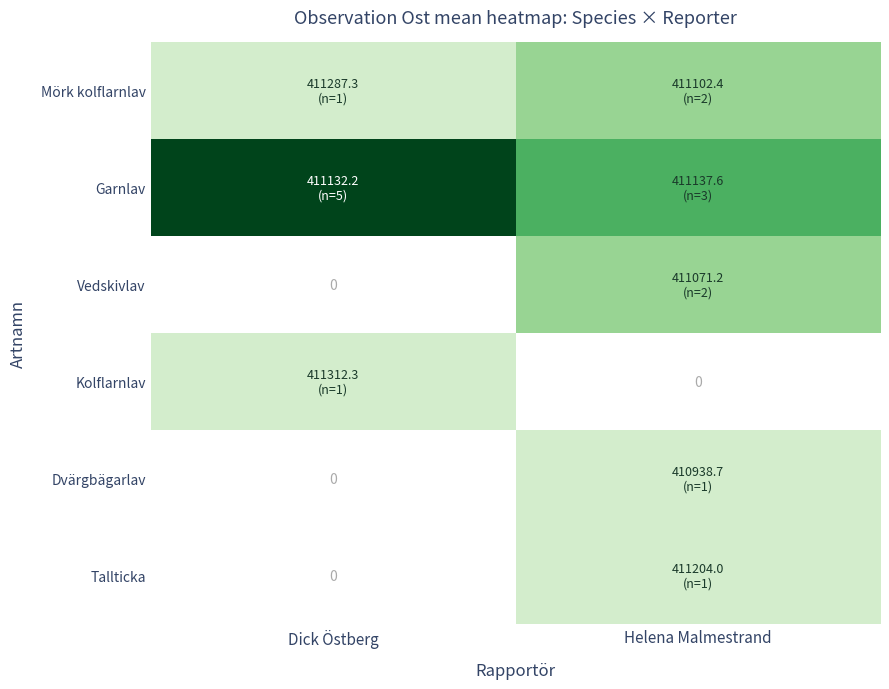

List the labels in order of Tallticka value, largest first.

Helena Malmestrand, Dick Östberg